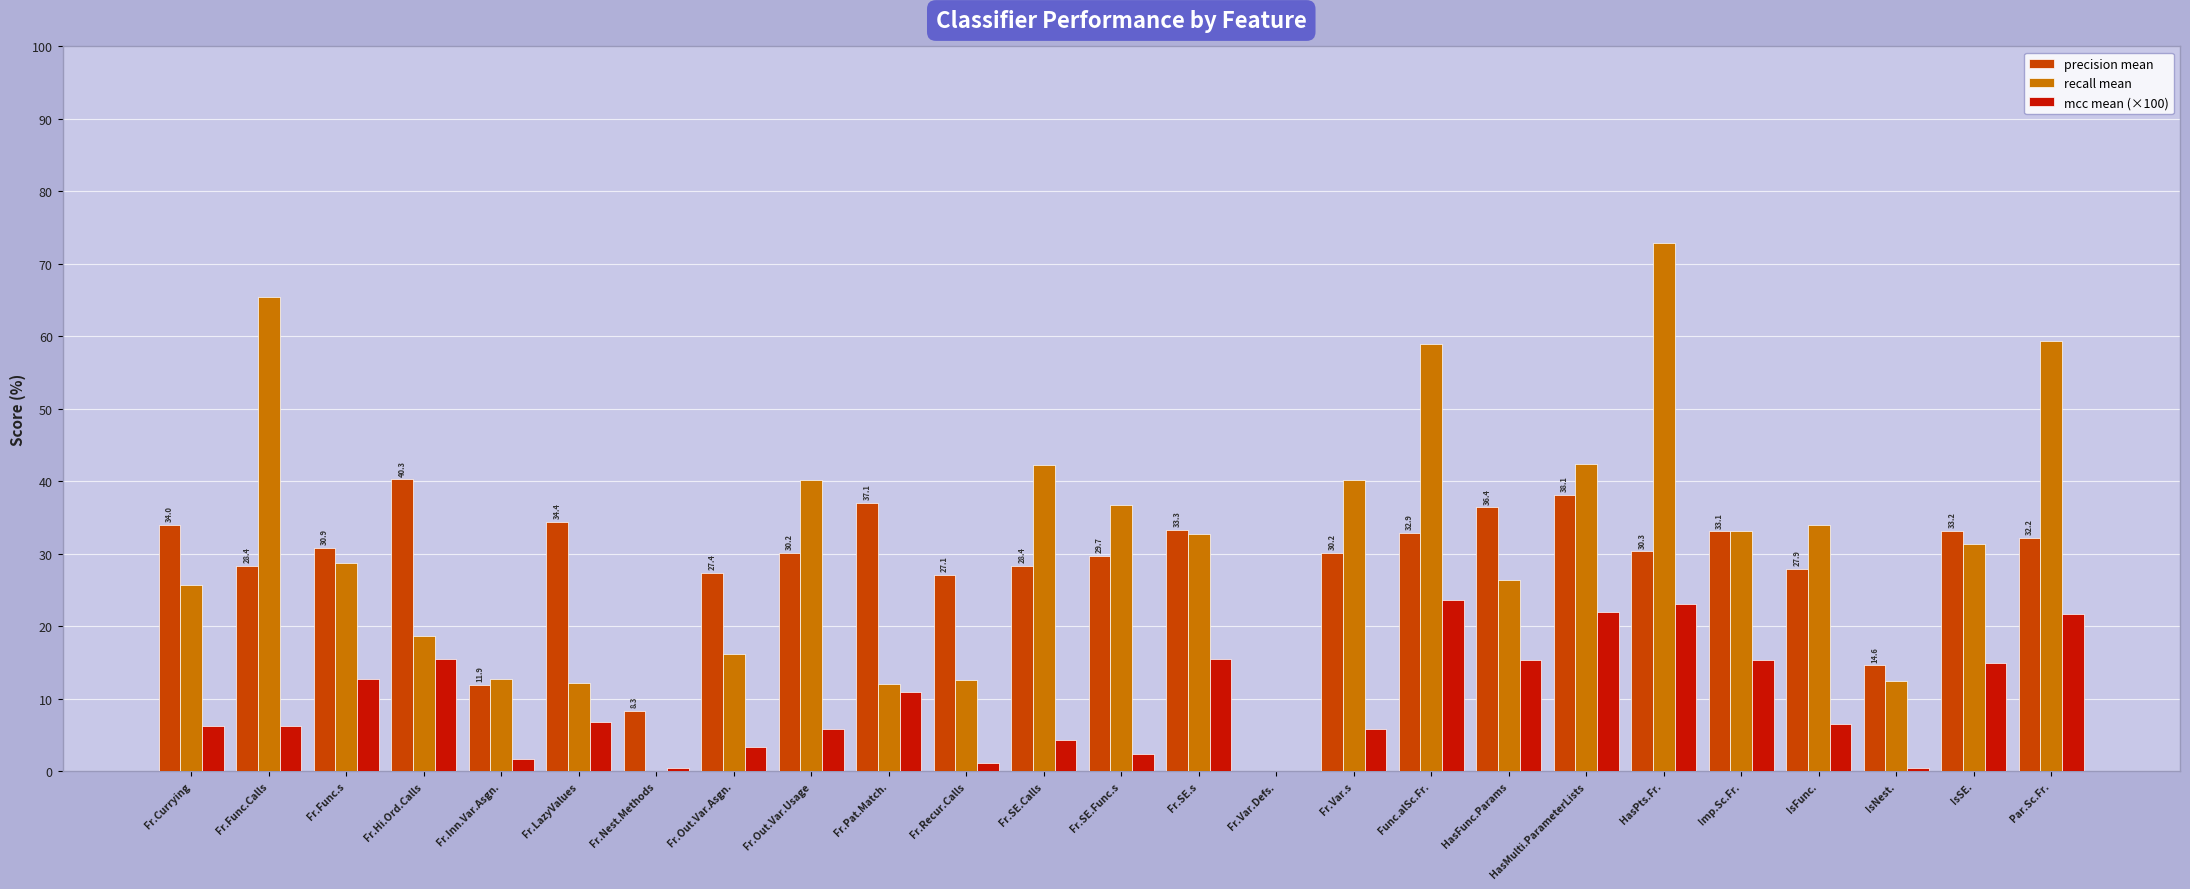

What is the difference between the mcc mean (×100) values at Fr.Recur.Calls and Par.Sc.Fr.?

20.6